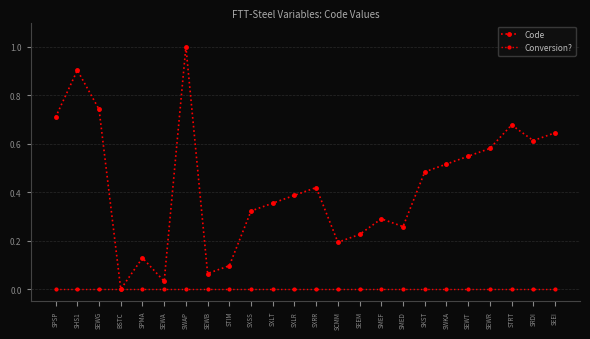

At which category is the sum across all series the highest?

SWAP